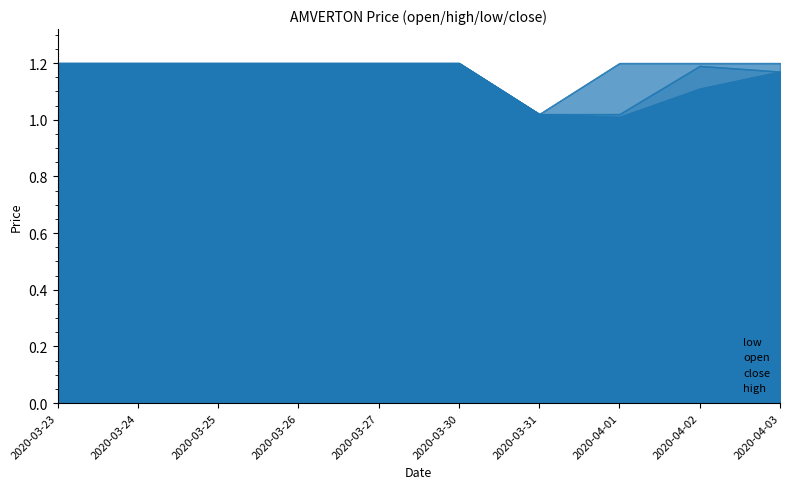

How many lines are shown in the chart?

4